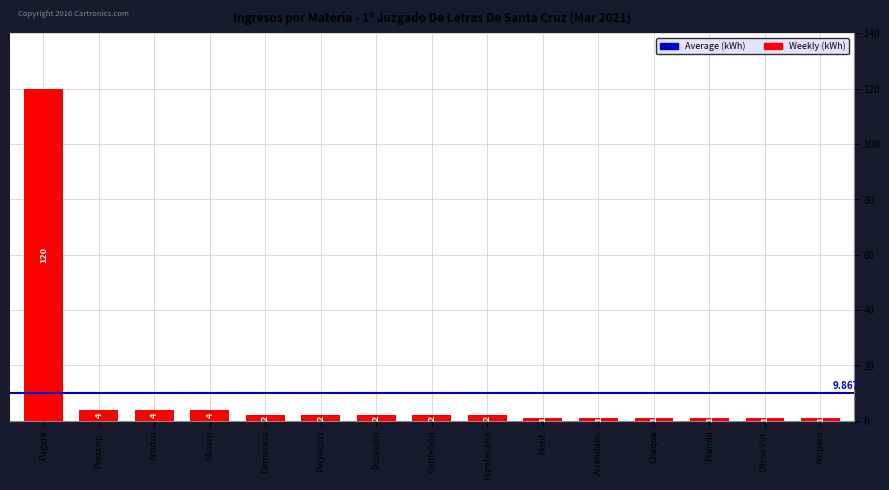

What is the label of the 10th bar from the right?

Perjuicios